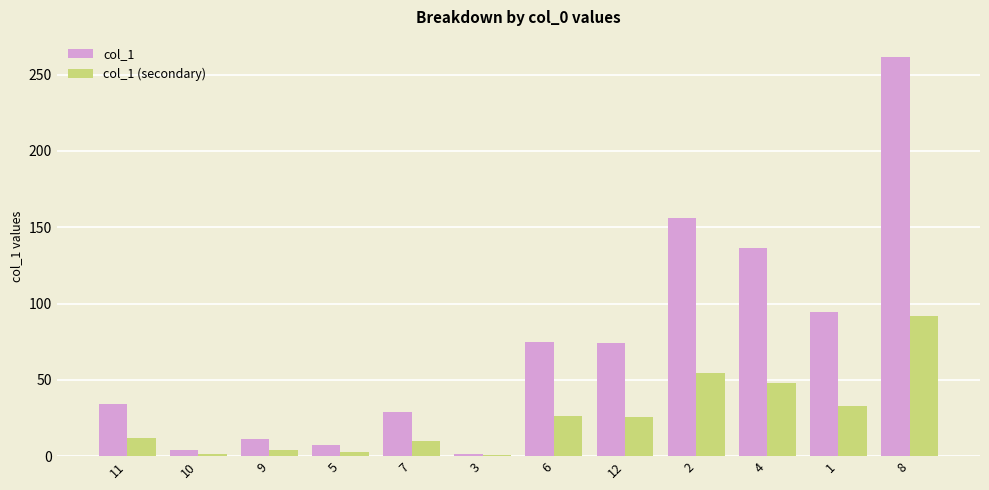

Between 11 and 4, which series saw the biggest shift?

col_1